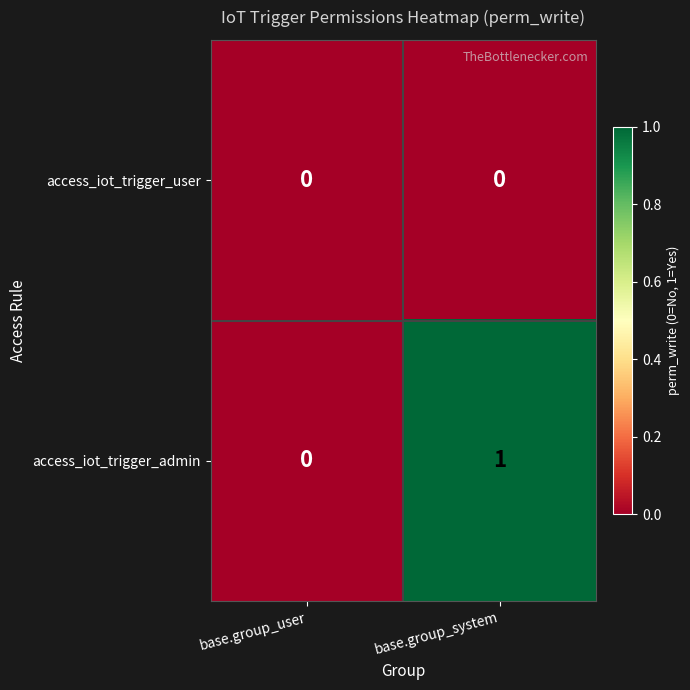

Which series changed the most between base.group_user and base.group_system?

access_iot_trigger_admin